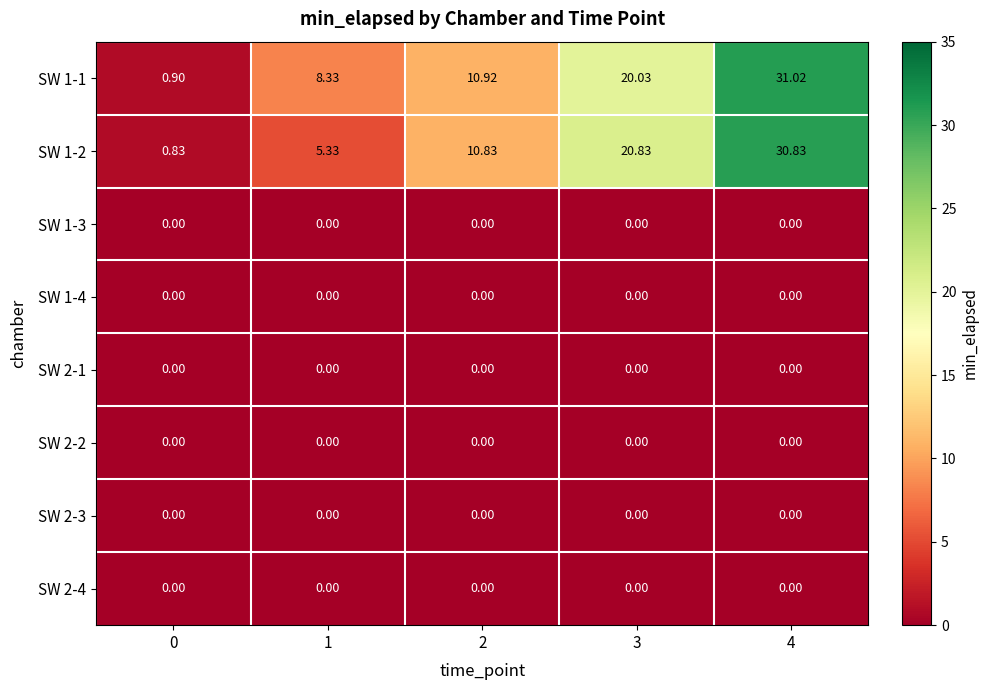

Rank the series at 3 from lowest to highest value.

SW 1-3, SW 1-4, SW 2-1, SW 2-2, SW 2-3, SW 2-4, SW 1-1, SW 1-2